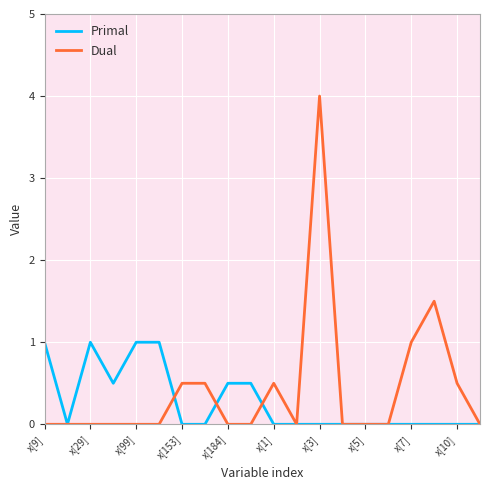

What is the difference between the maximum and second lowest values in the Primal series?

1.0